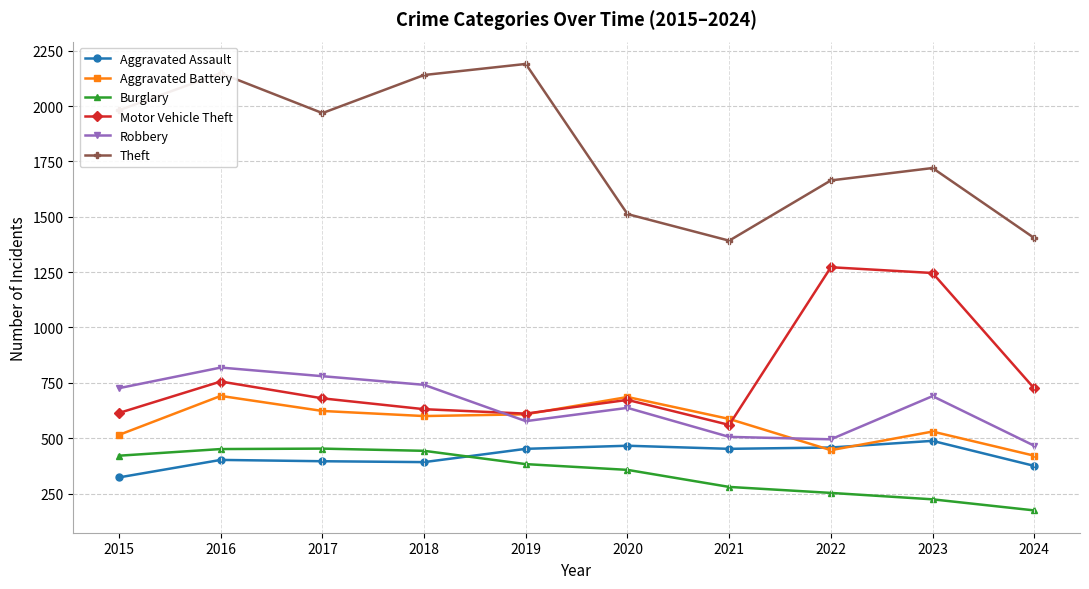

Does the chart display data point markers on the line(s)?

Yes